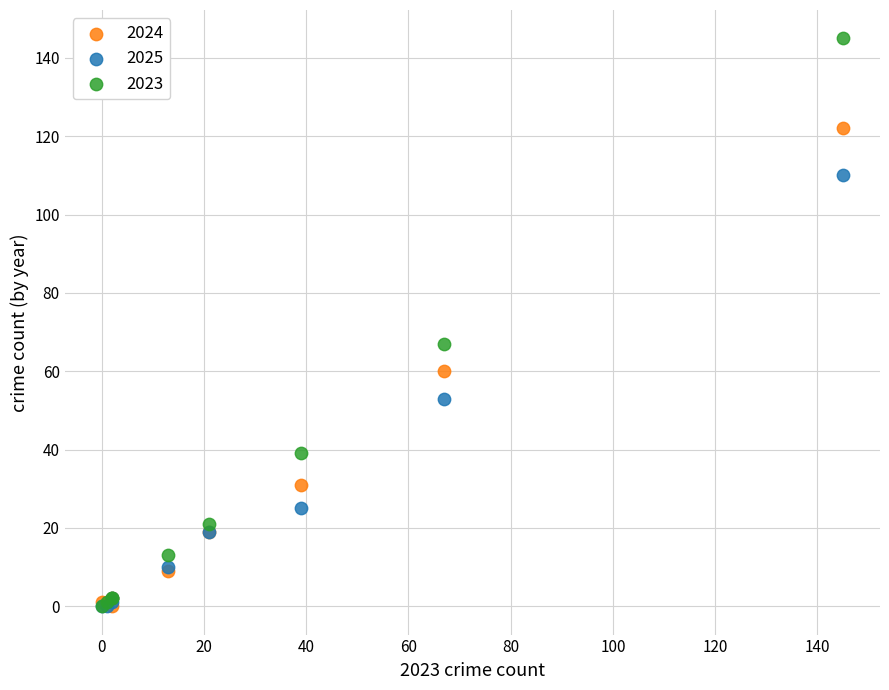

In the 2025 series, what Y value is closest to 55?

53